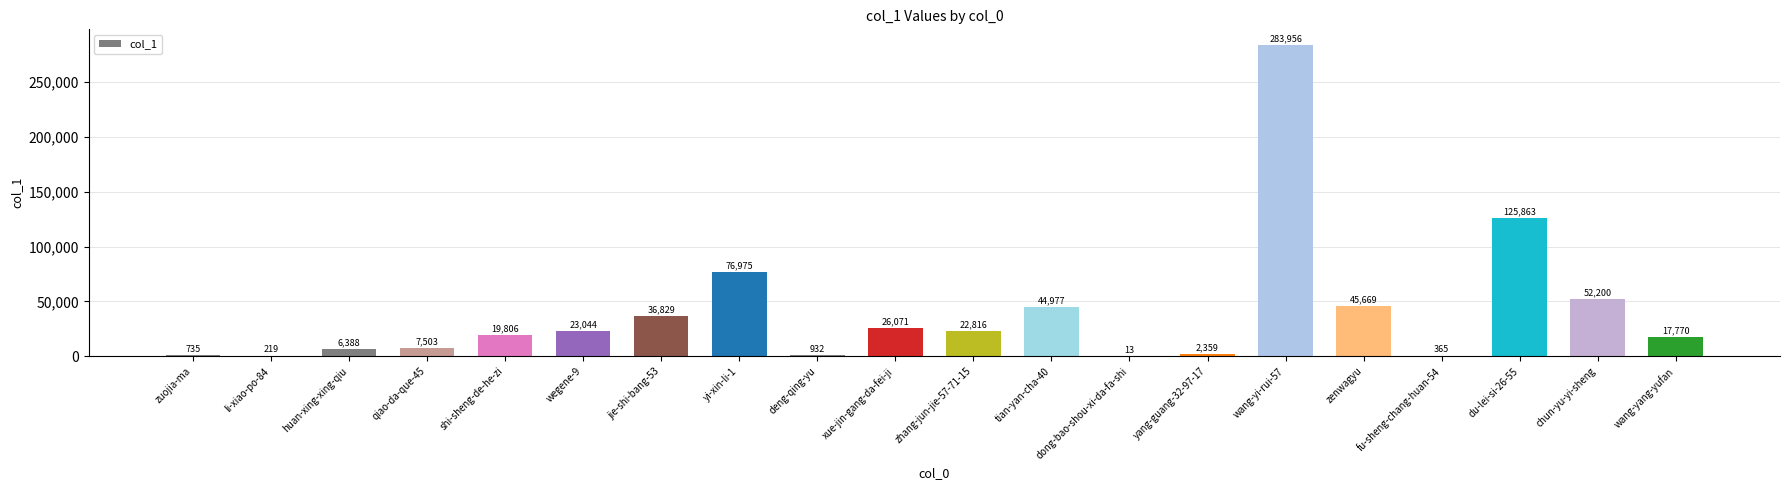

What is the sum of the values at yi-xin-li-1 and deng-qing-yu?

77907